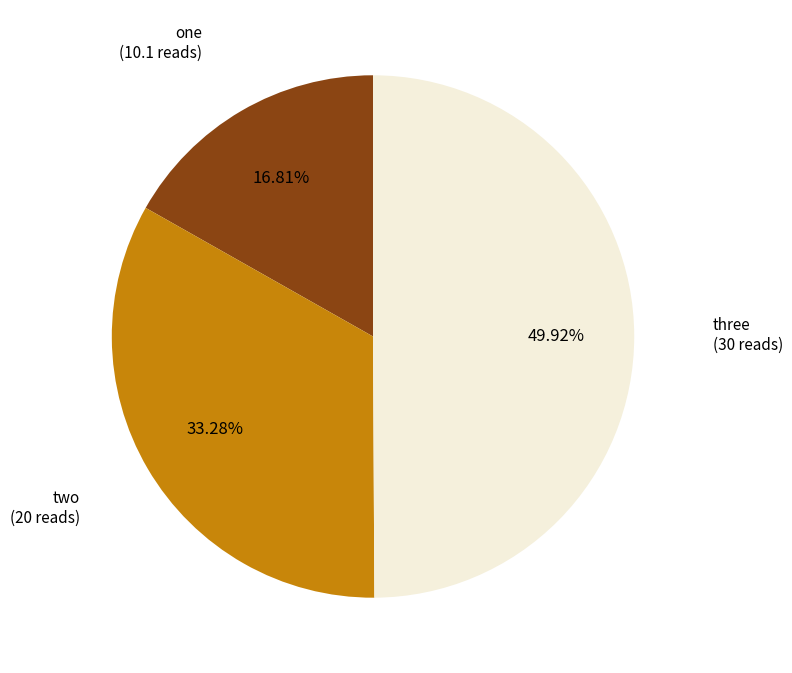

Does one account for over 50% of the chart?

No